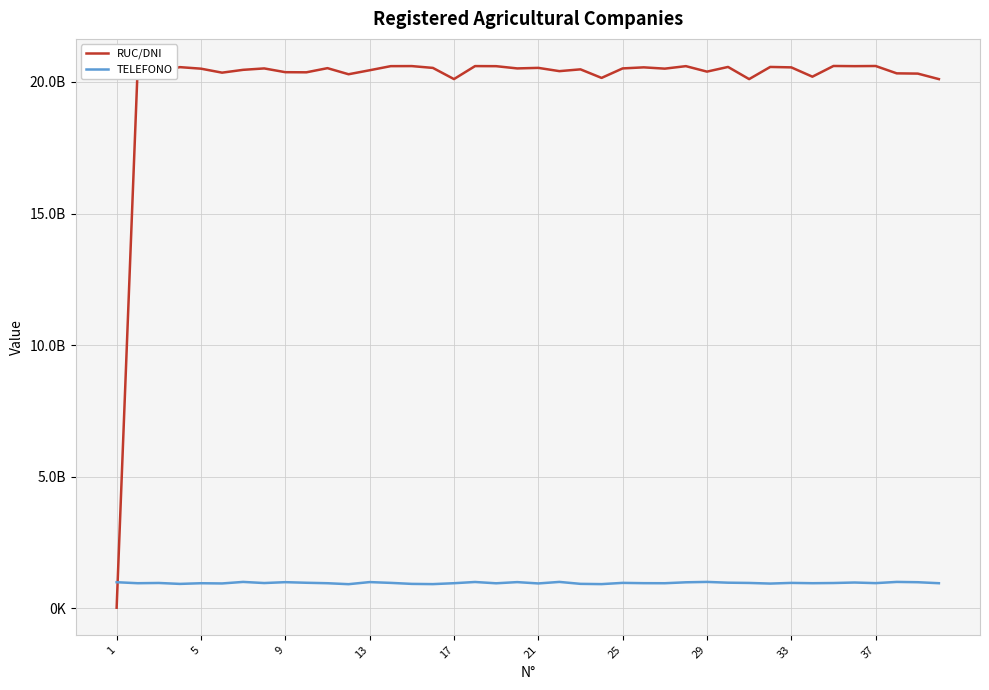

What are all the series names shown in the legend?

RUC/DNI, TELEFONO